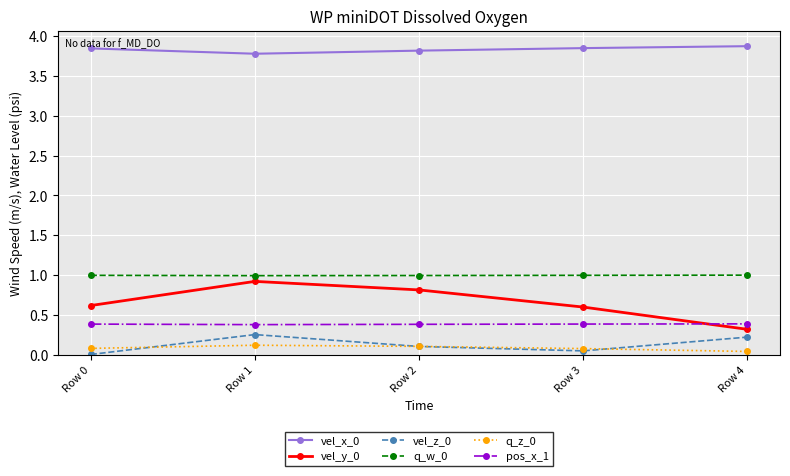

The q_z_0 series shows 0.1 at Row 2. True or false?

True